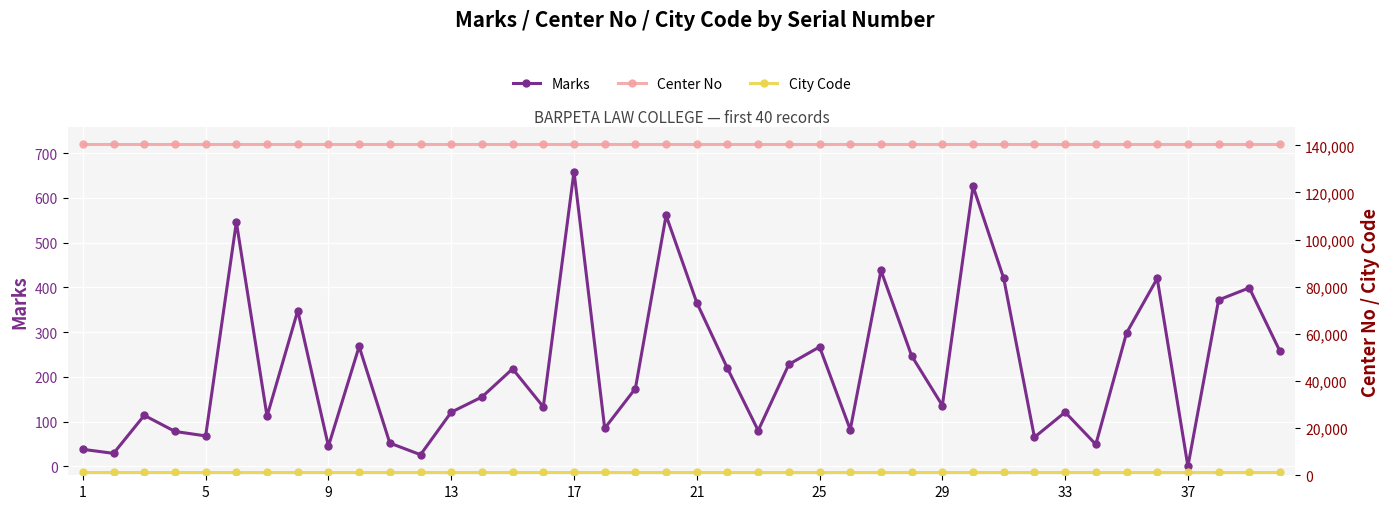

The Marks series shows 267 at 25. True or false?

True